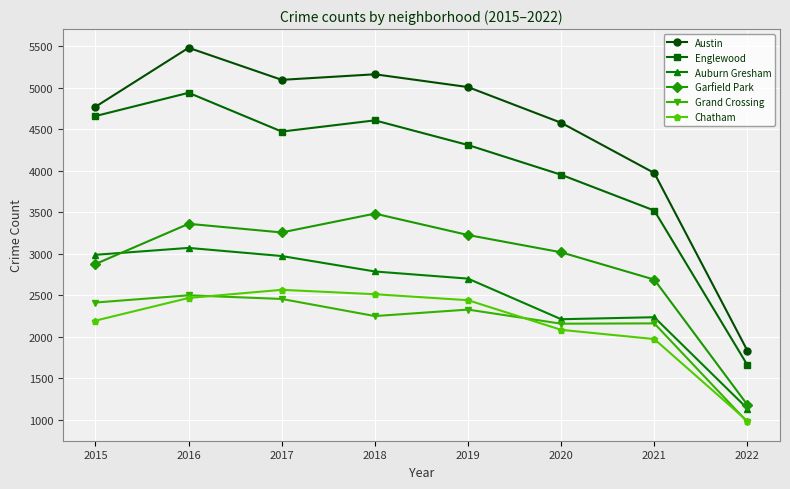

What is the difference between the second highest and second lowest values in the Englewood series?

1138